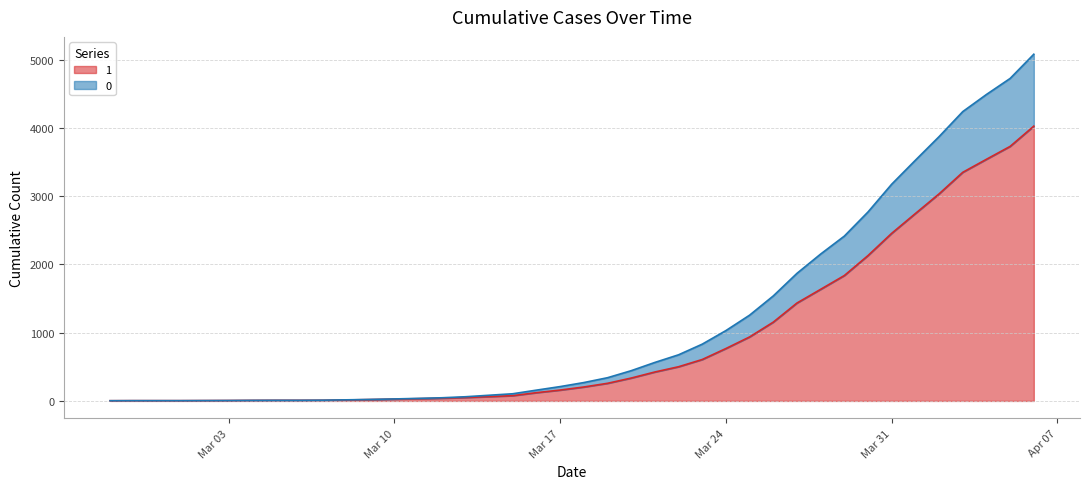

Rank the categories by 1 value from highest to lowest.

2020-04-06, 2020-04-05, 2020-04-04, 2020-04-03, 2020-04-02, 2020-04-01, 2020-03-31, 2020-03-30, 2020-03-29, 2020-03-28, 2020-03-27, 2020-03-26, 2020-03-25, 2020-03-24, 2020-03-23, 2020-03-22, 2020-03-21, 2020-03-20, 2020-03-19, 2020-03-18, 2020-03-17, 2020-03-16, 2020-03-15, 2020-03-14, 2020-03-13, 2020-03-12, 2020-03-11, 2020-03-10, 2020-03-09, 2020-03-08, 2020-03-07, 2020-03-05, 2020-03-06, 2020-03-04, 2020-03-03, 2020-03-02, 2020-02-28, 2020-02-29, 2020-03-01, 2020-02-27